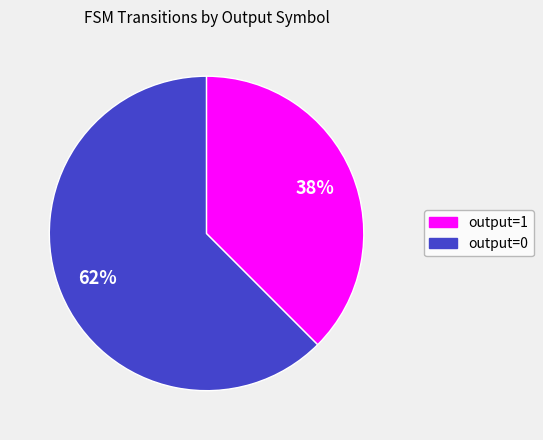

True or false: output=1 accounts for 62% of the total.

True